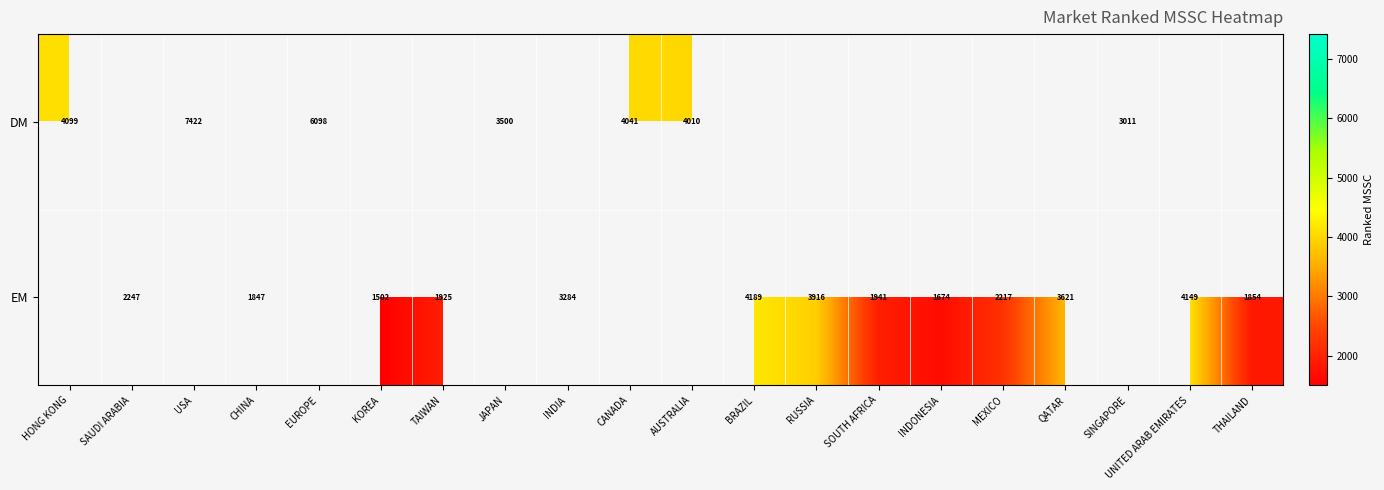

Is the value of EM at QATAR greater than the value of DM at JAPAN?

Yes